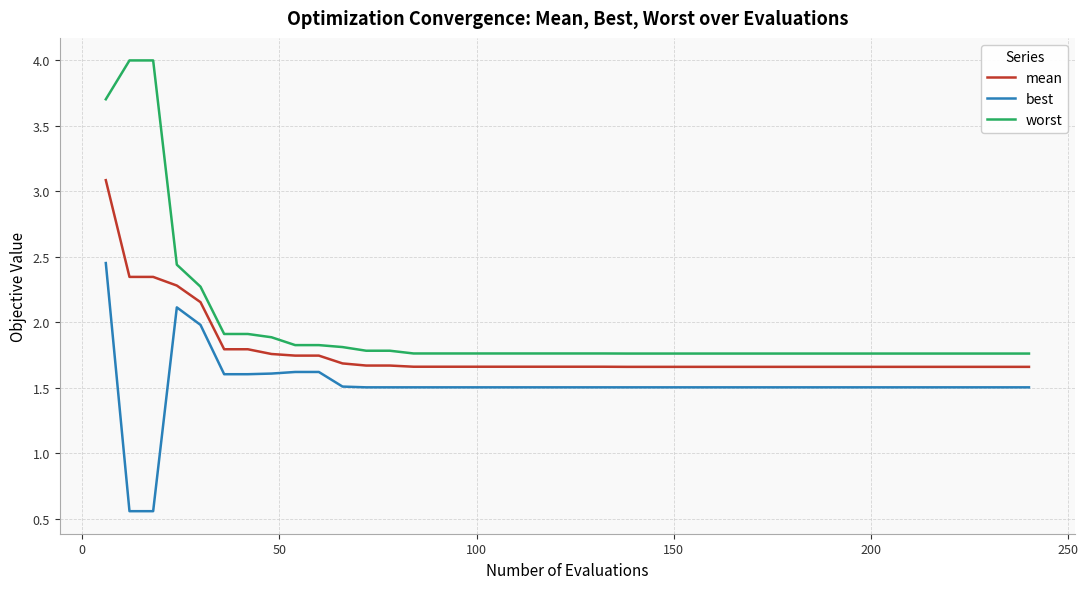

What is the greatest value displayed?

4.0